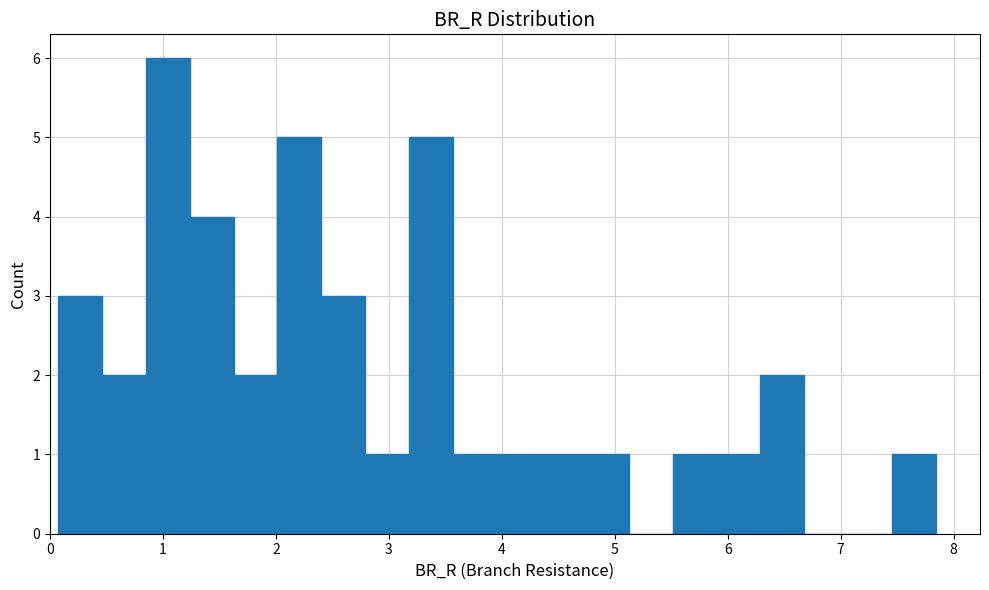

Read against the x-axis, roughly where is the centre of the tallest bar?

1.0